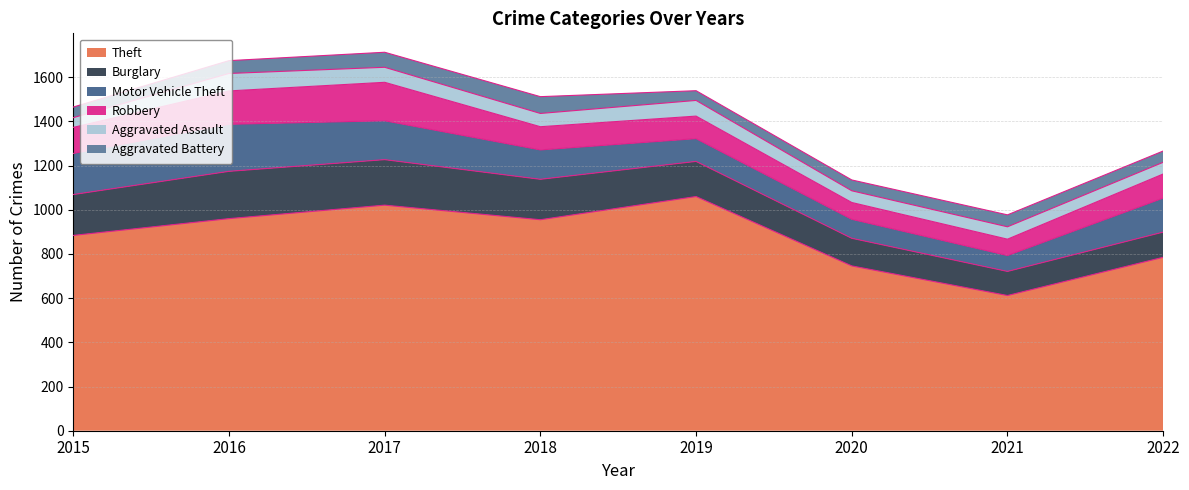

How many data points in Aggravated Assault are above 60?

3